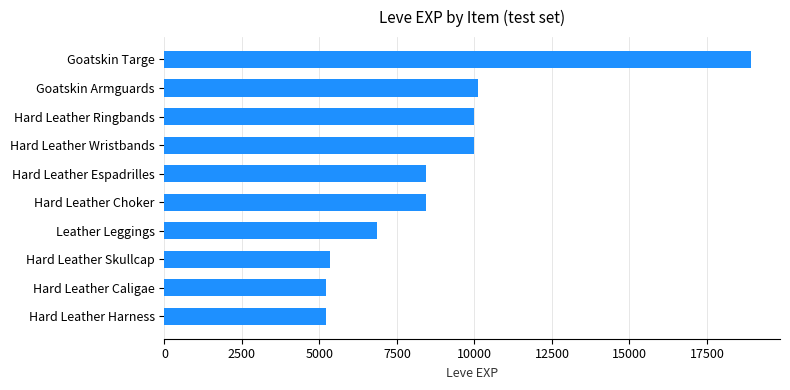

Read the value at Hard Leather Wristbands.

9990